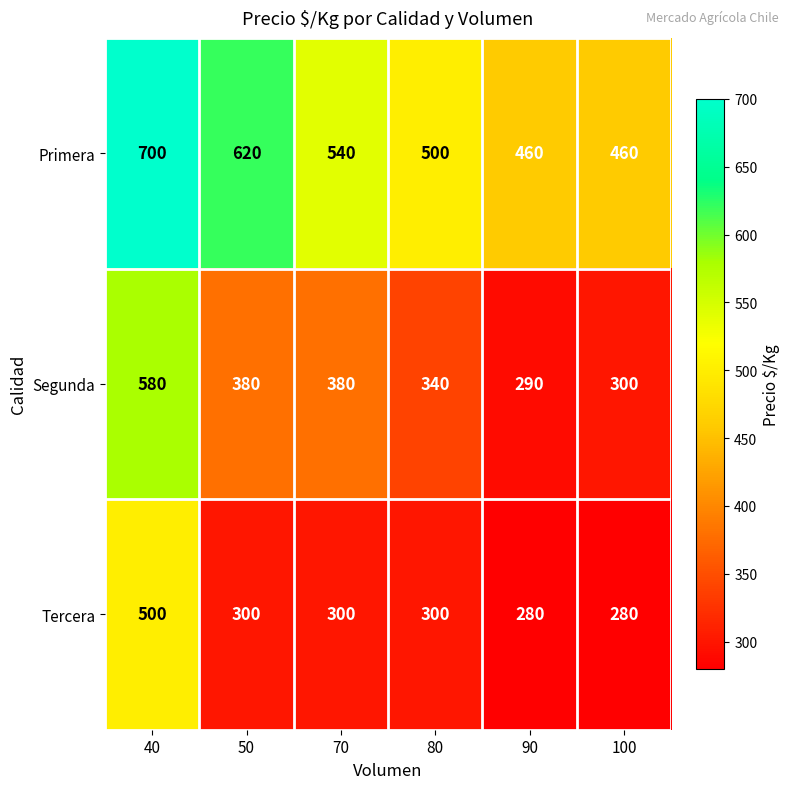

Rank the series by their average value, from lowest to highest.

Tercera, Segunda, Primera